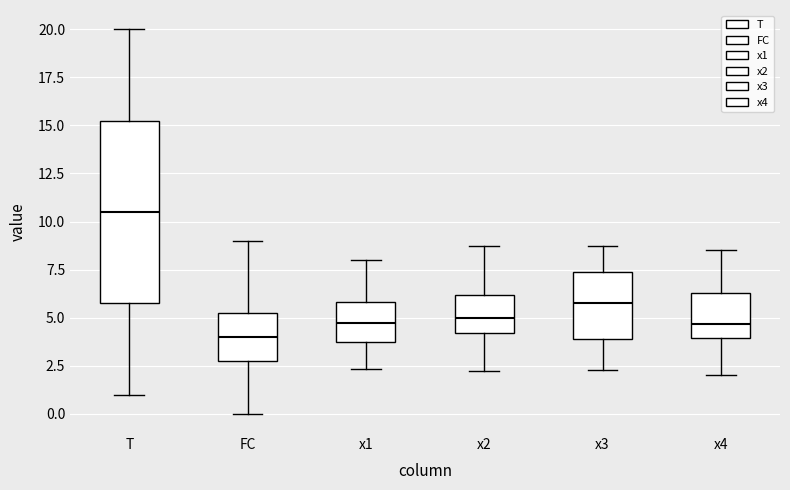

Where does the lower whisker of the box for FC end on the y-axis? The values are not printed on the chart, so give them approximately, as read against the axis.

0.0